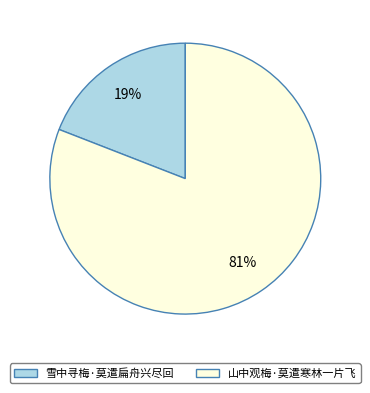

Does any single category account for the majority?

Yes